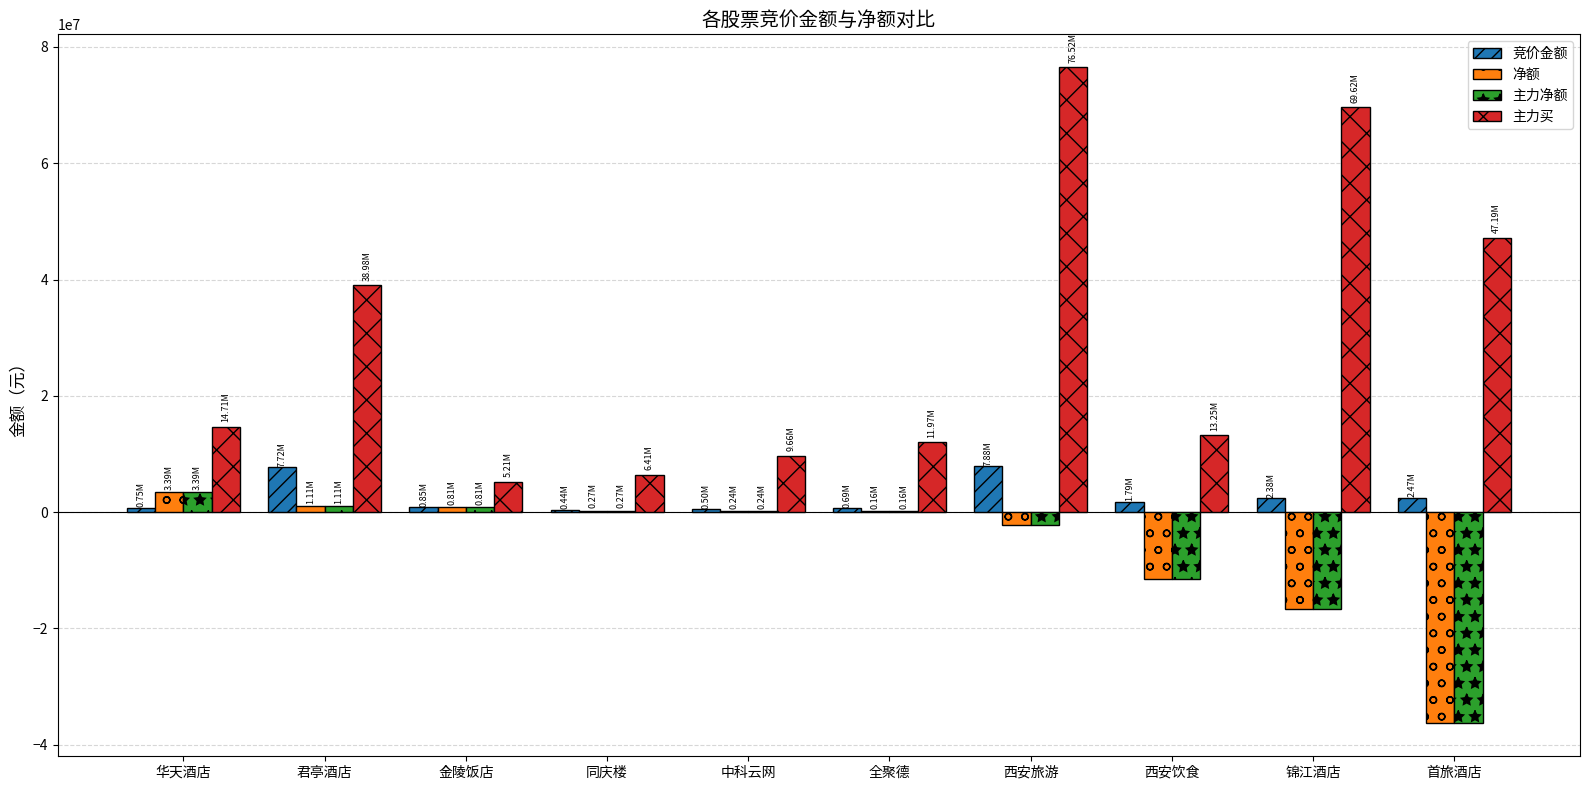

How many series are shown in this chart?

4